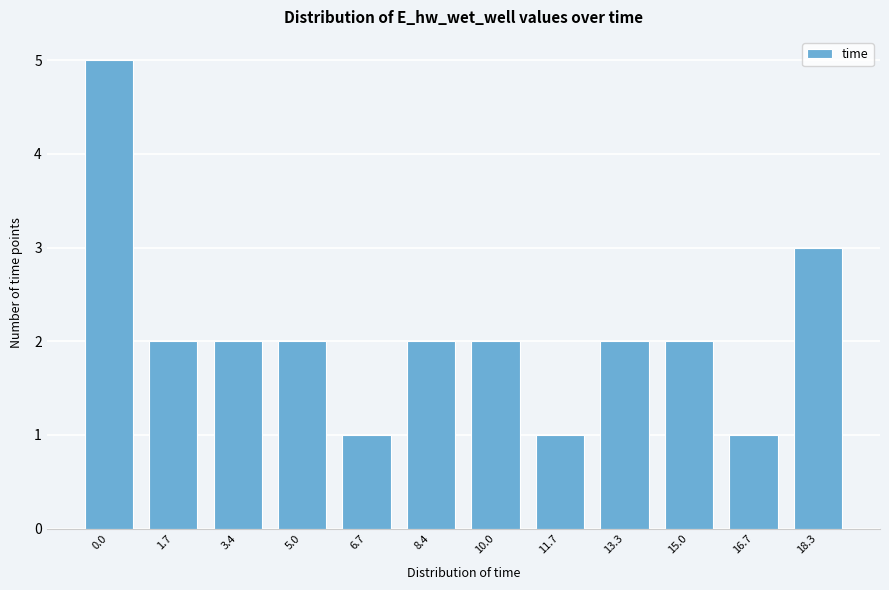

Reading right to left, what are all the values shown in this chart?

3	1	2	2	1	2	2	1	2	2	2	5